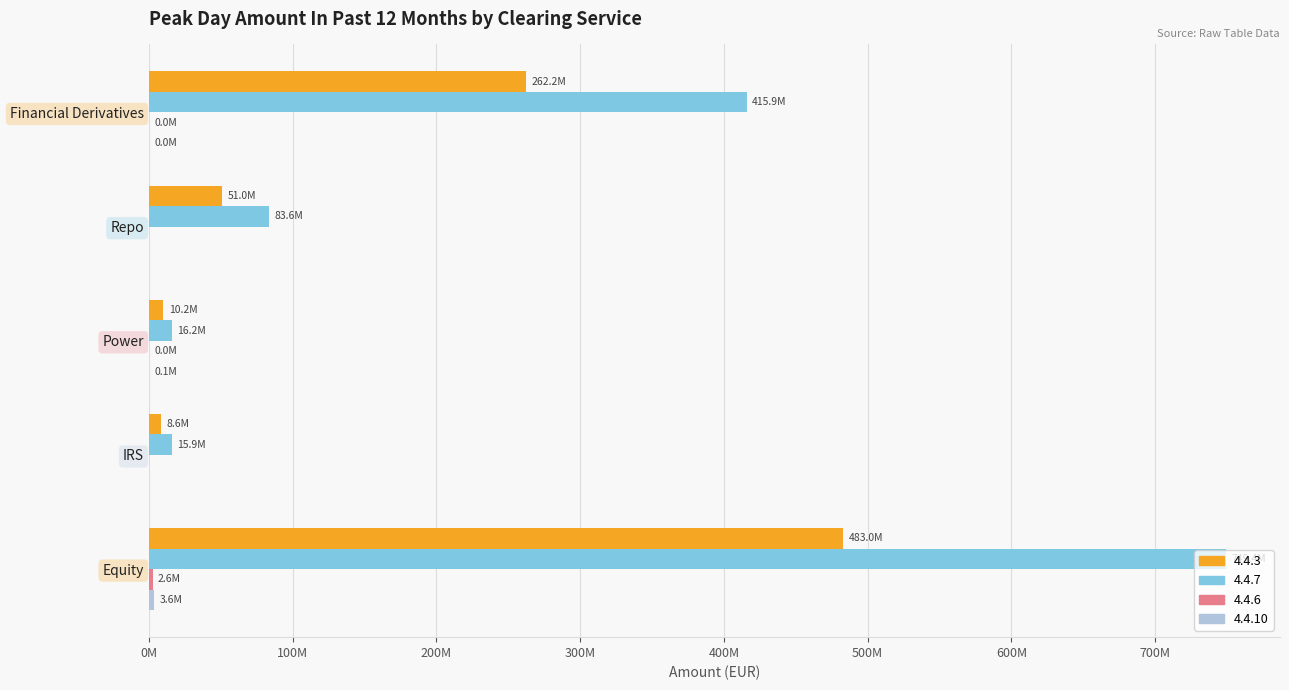

At which category does the chart reach its peak across all series?

Equity